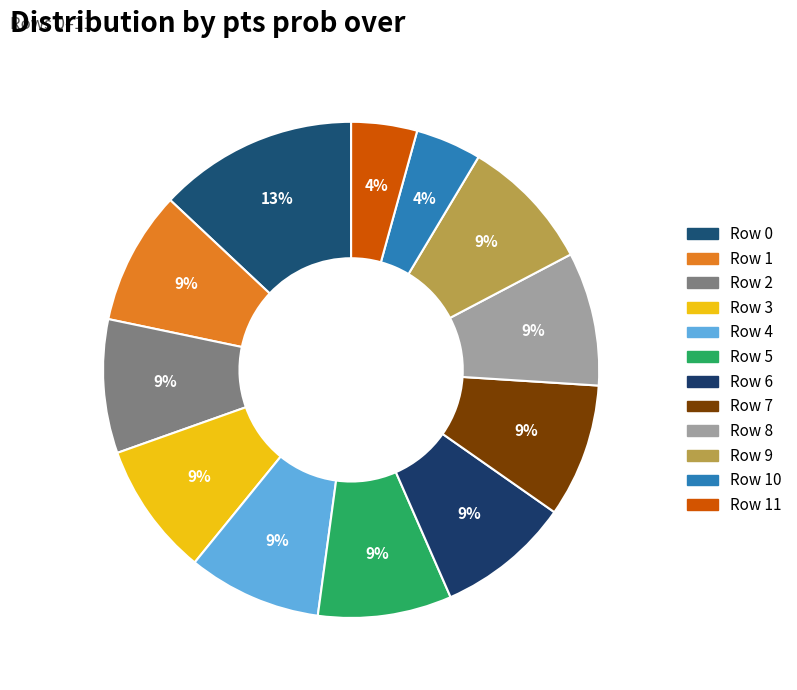

How many segments does this pie chart have?

12